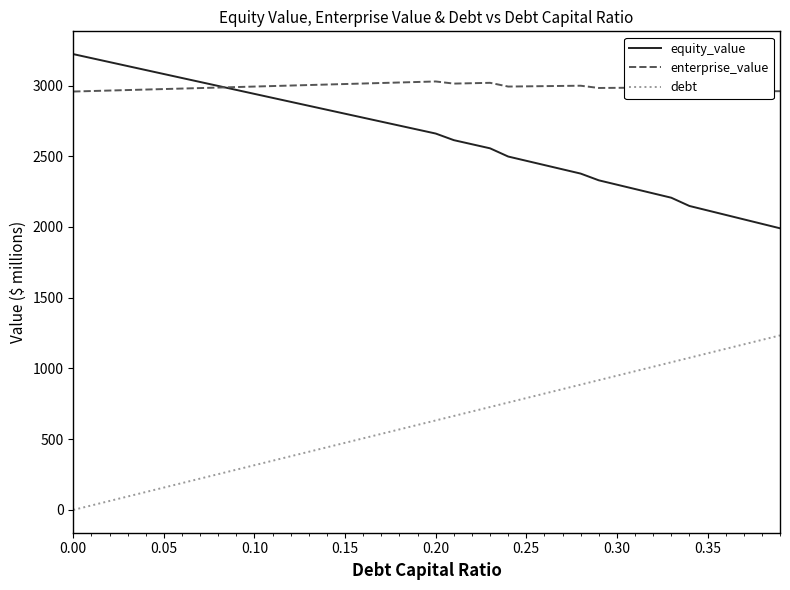

List the series in order of their peak value, lowest first.

debt, enterprise_value, equity_value